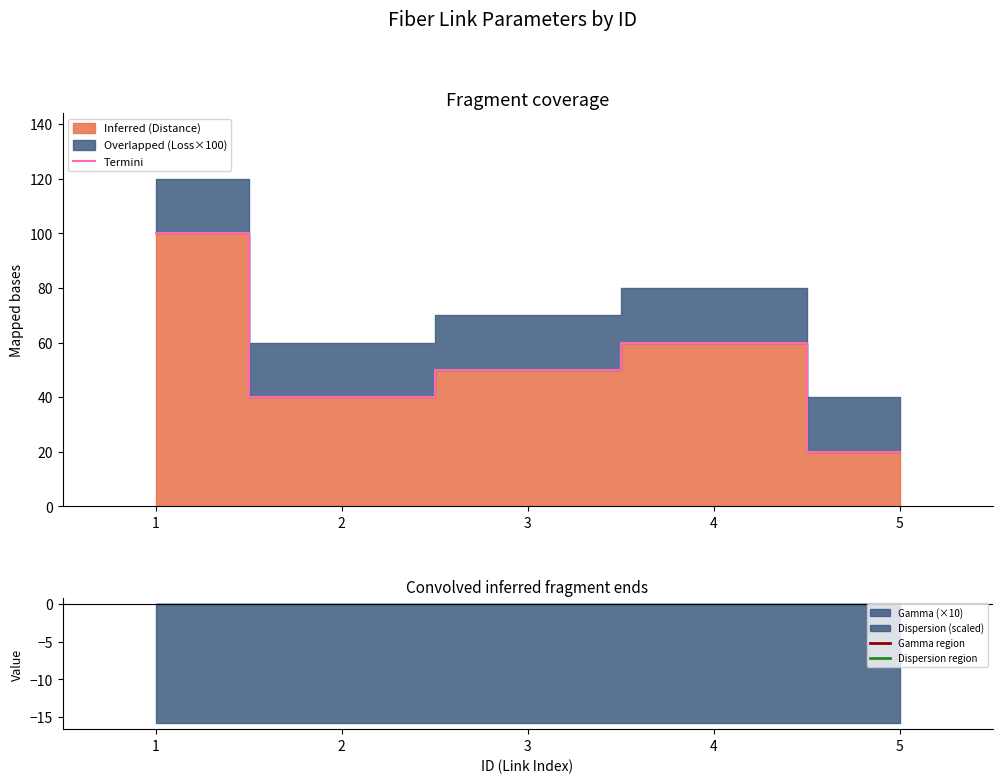

How many values are between 40 and 60?

3